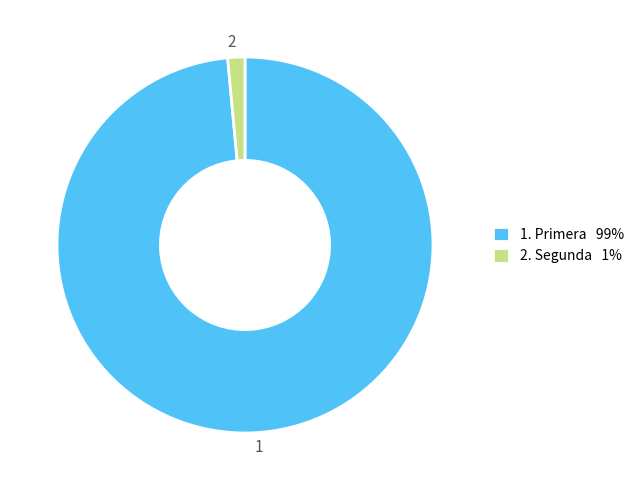

Is there a majority slice in this chart?

Yes